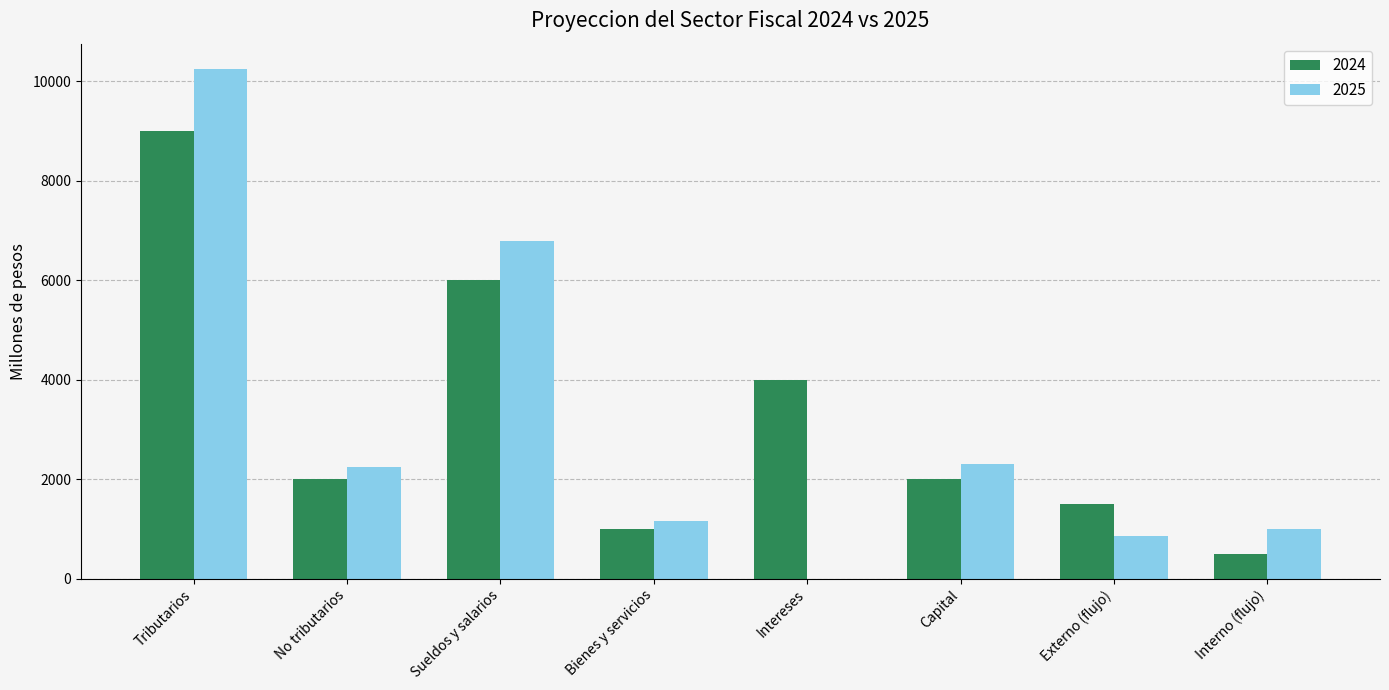

Which label corresponds to the largest value in the chart?

Tributarios